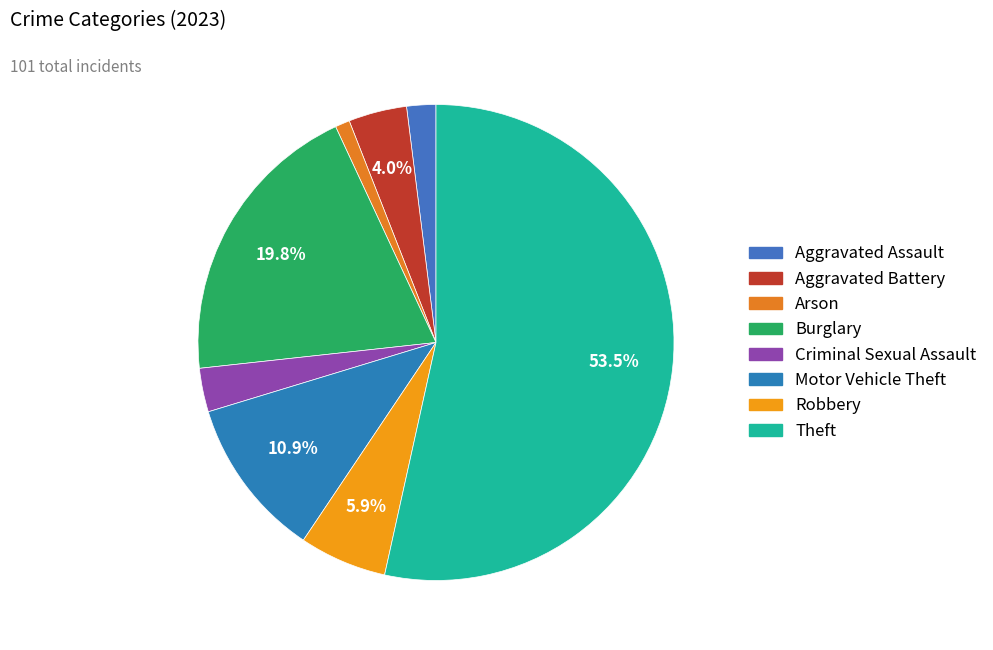

What is the smallest slice in the pie chart?

Arson